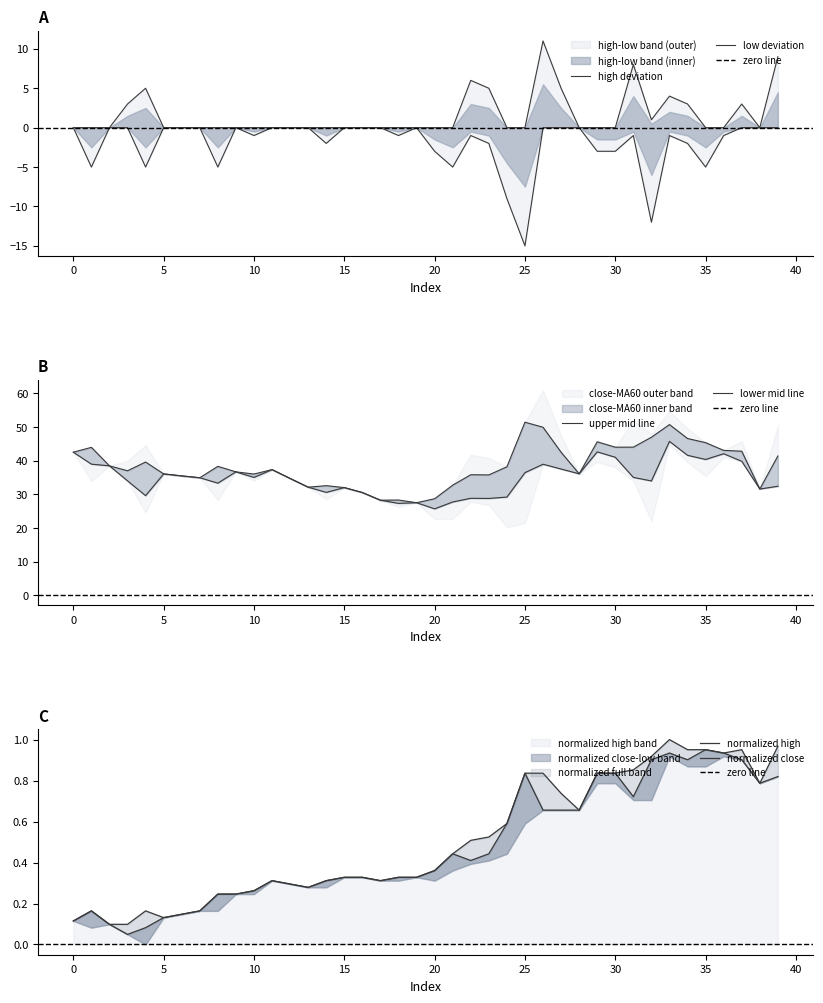

True or false: high and close intersect in this chart.

False